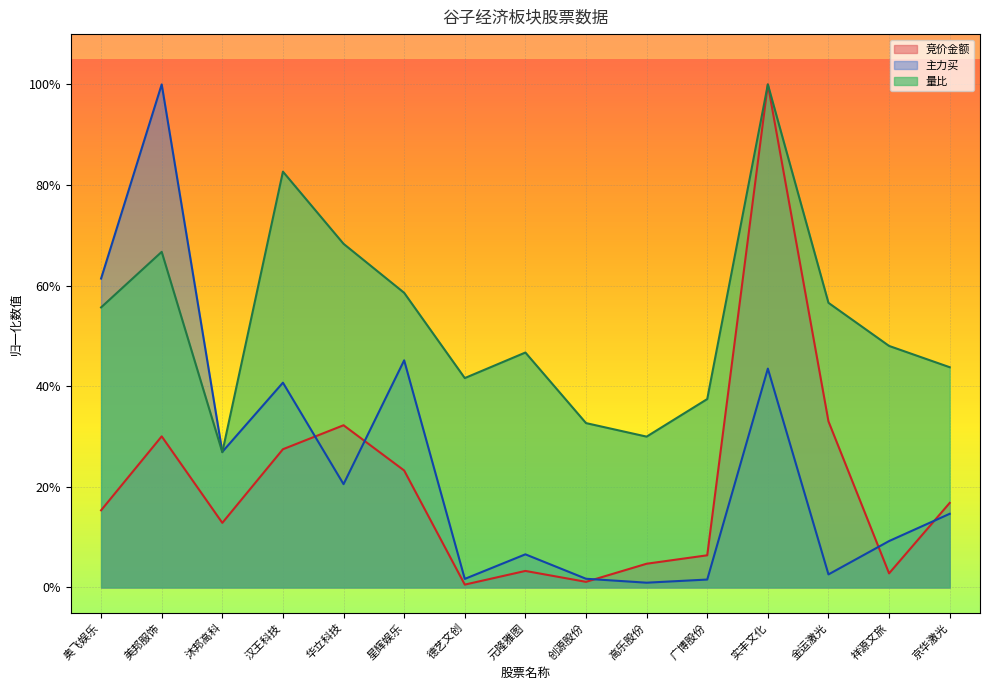

What is the difference between the maximum and minimum values in the 主力买 series?

1.0